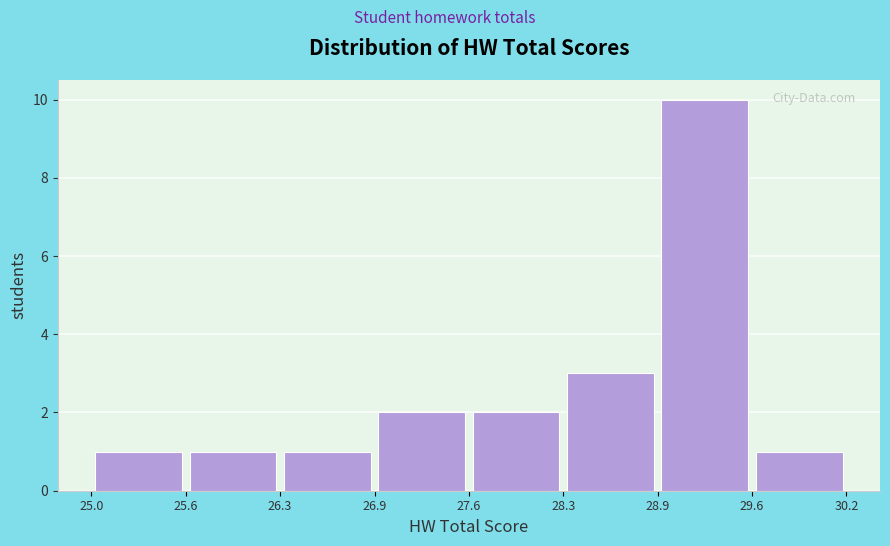

What is the height of the bar covering 29.6 to 30.2 on the x-axis? The values are not printed on the chart, so give them approximately, as read against the axis.

1